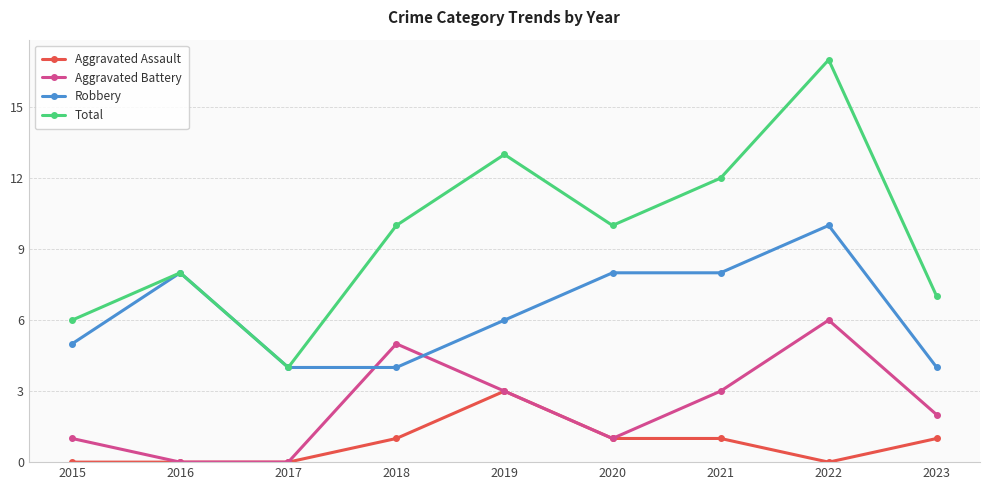

What is the sum of all Total values?

87